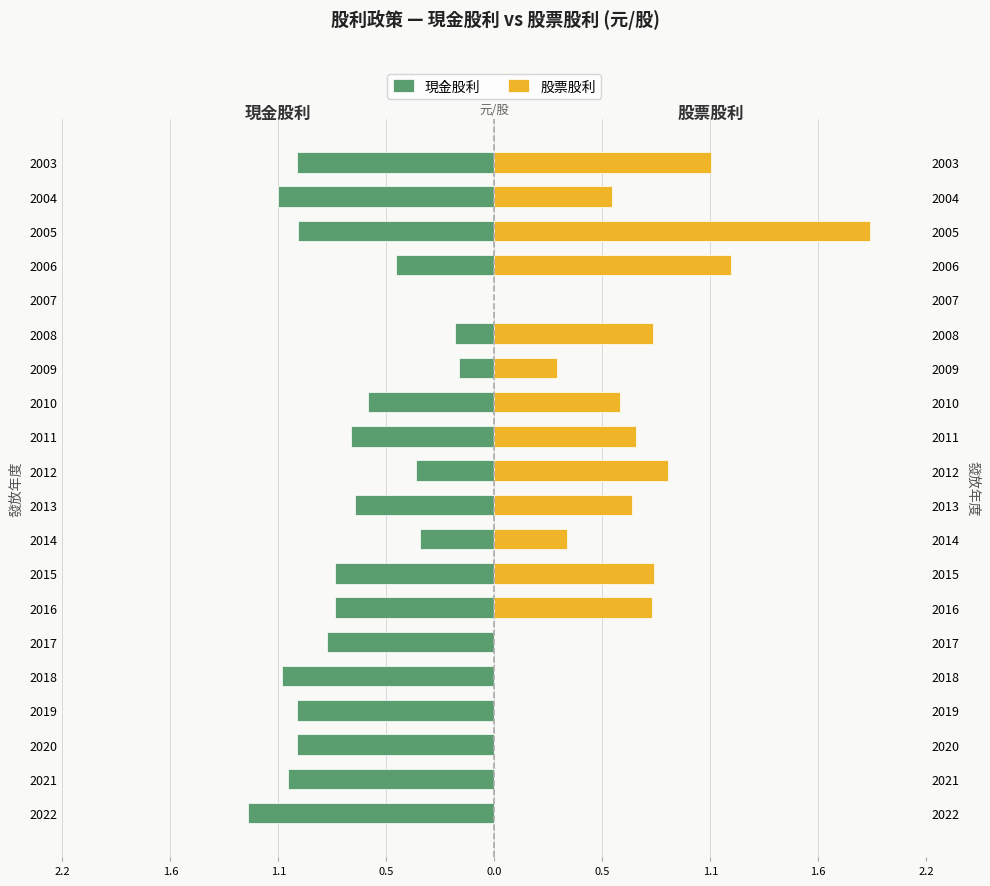

Is it true that 股票股利 equals 0.7 at 2014?

False